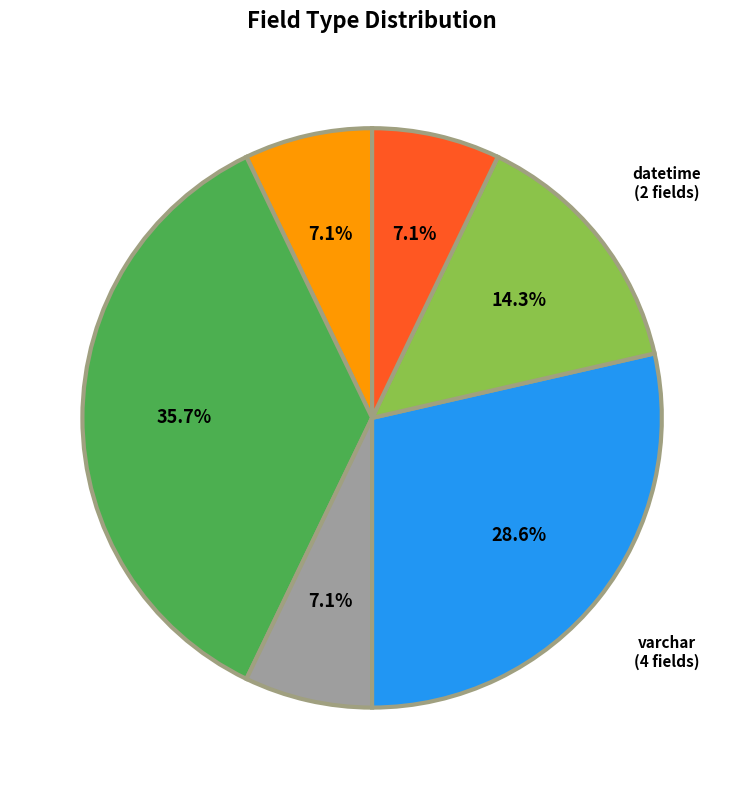

Which category has the biggest portion of the pie?

Varchar